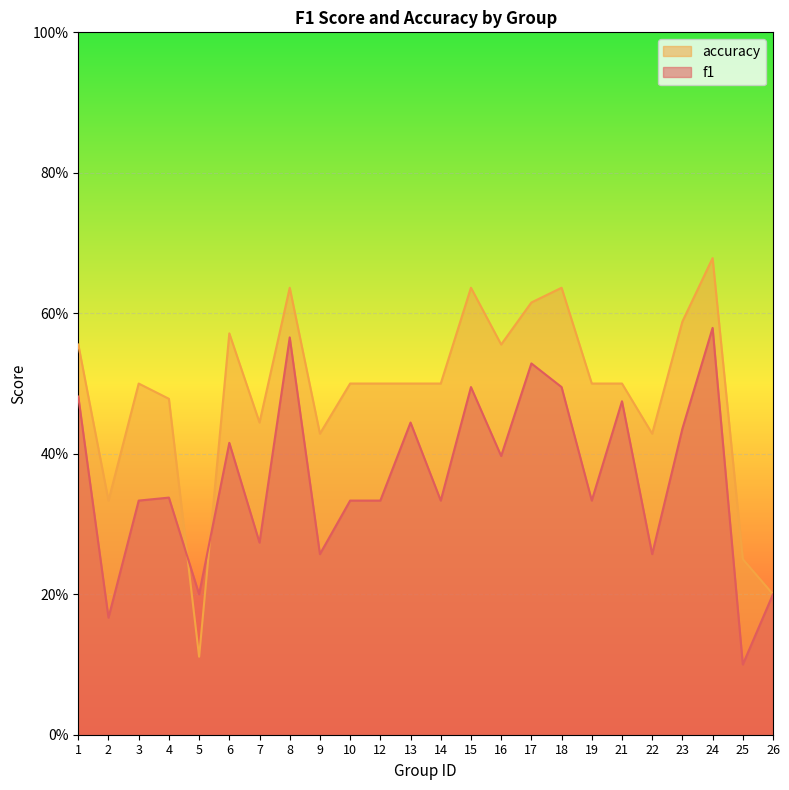

What is the value of the accuracy point at the 13th from the left?

0.5